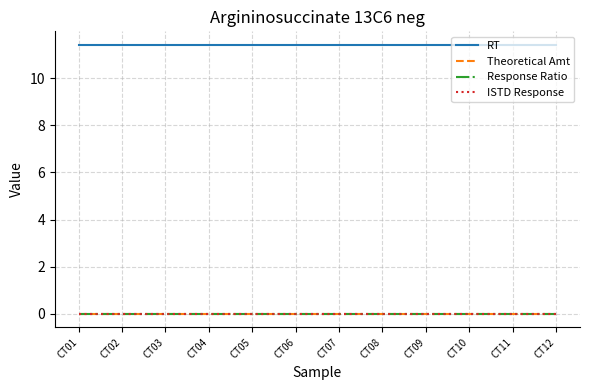

The ISTD Response series shows 0.0 at CT10. True or false?

True